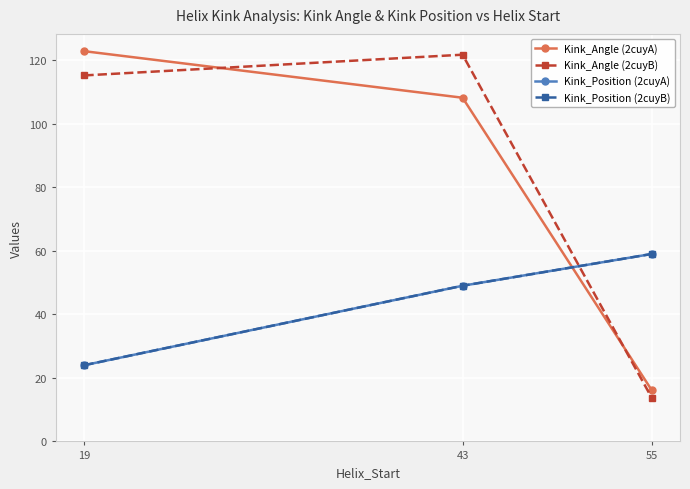

Is this an area chart (filled region under the line)?

No